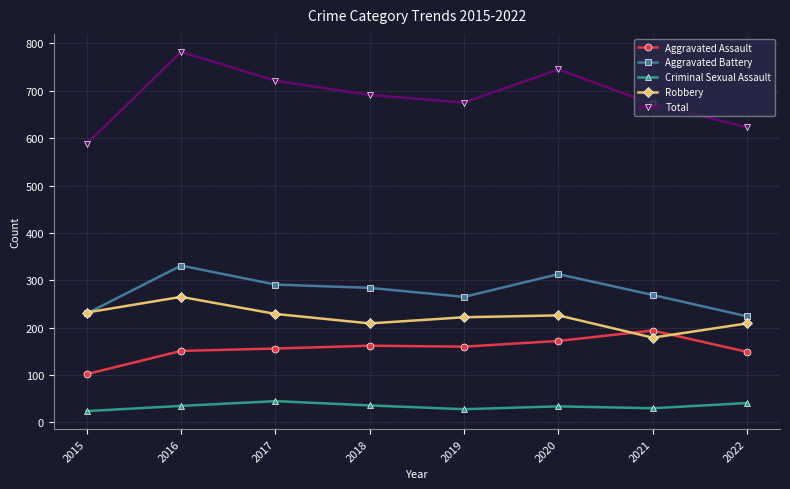

Is this an area chart (filled region under the line)?

No